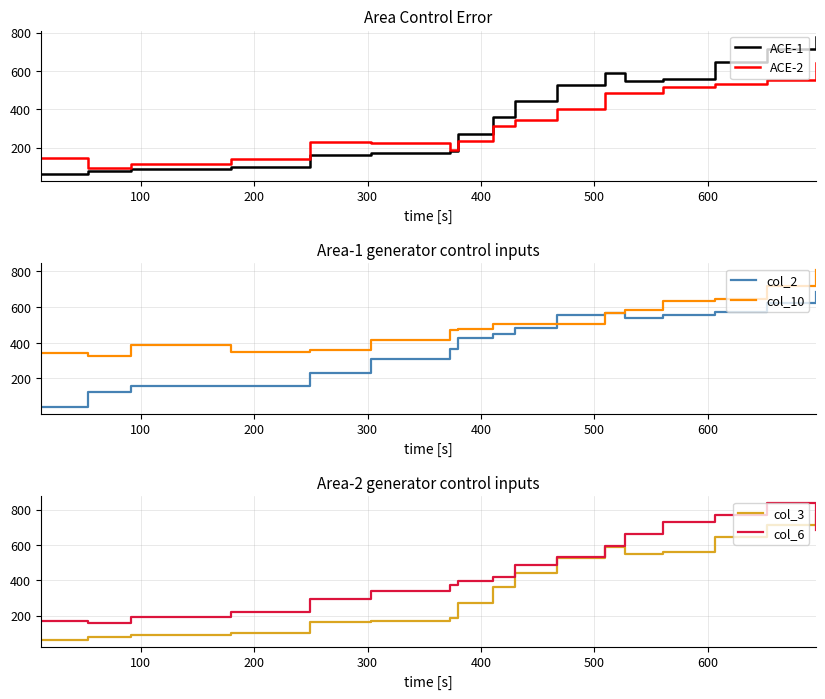

What is the lowest value of the ACE-2 series?

92